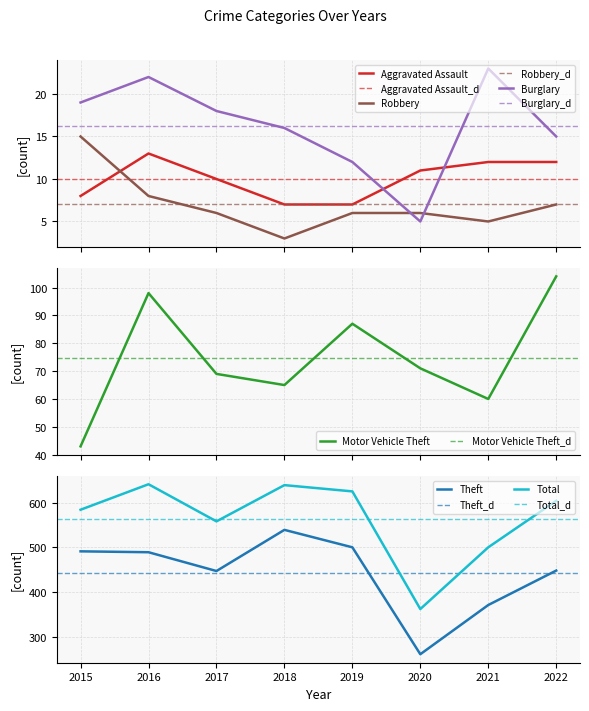

The Burglary series shows 23 at 2022. True or false?

False